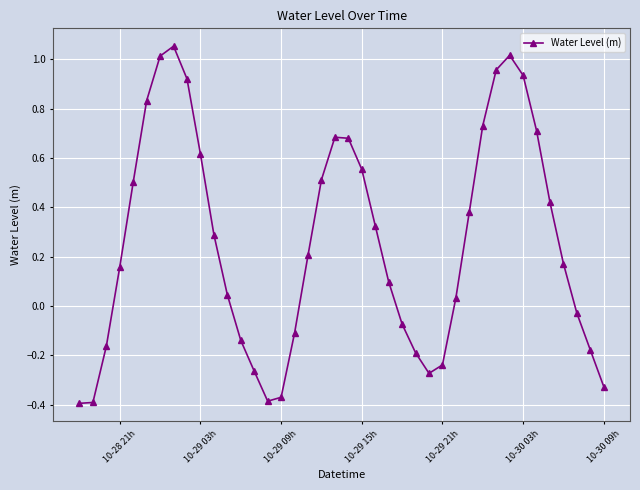

What is the sum of all values?

10.3